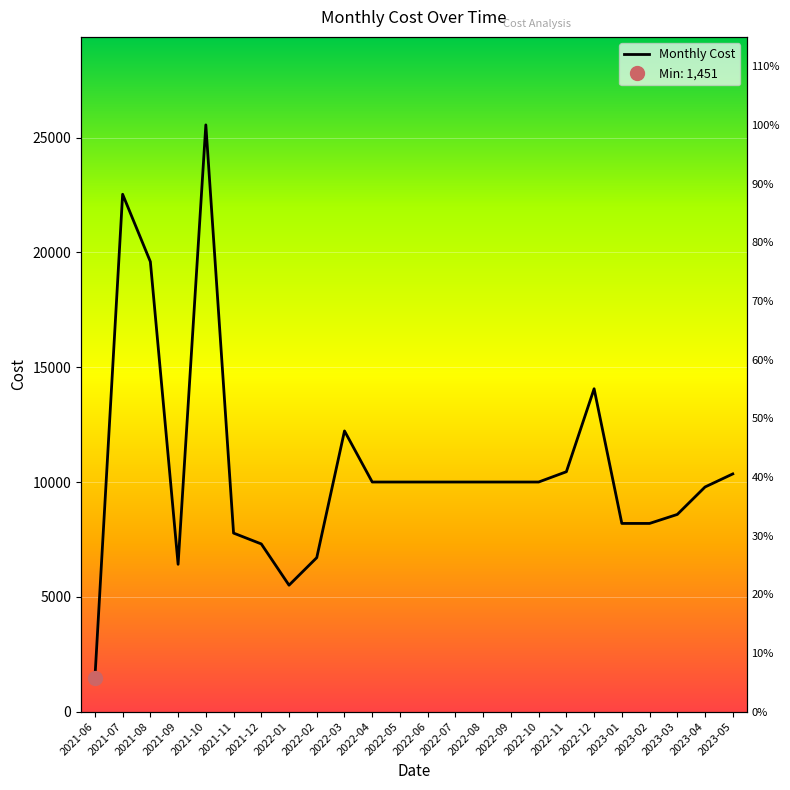

Where is the first local minimum?

2021-09